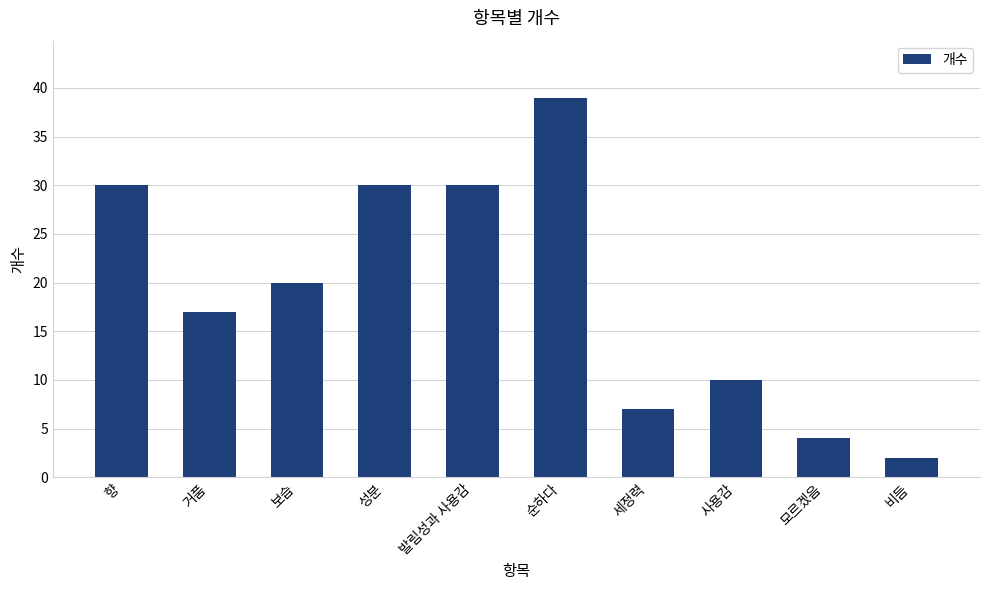

What is the difference between the maximum and second lowest values?

35